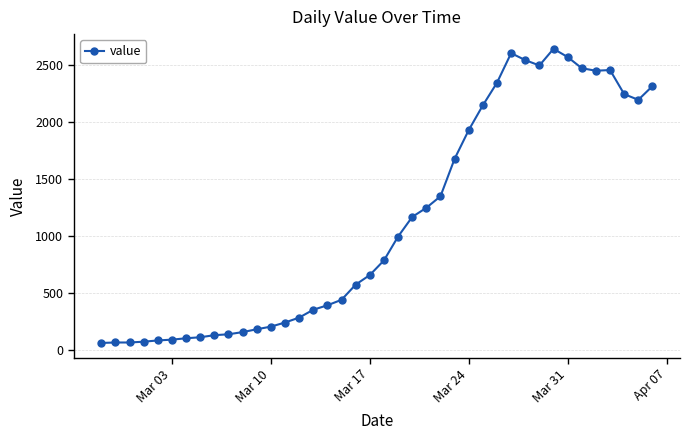

What is the sum of all values?

44950